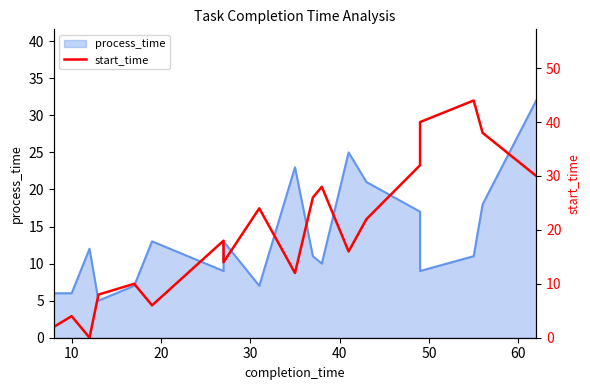

Count the number of categories in the chart.

20